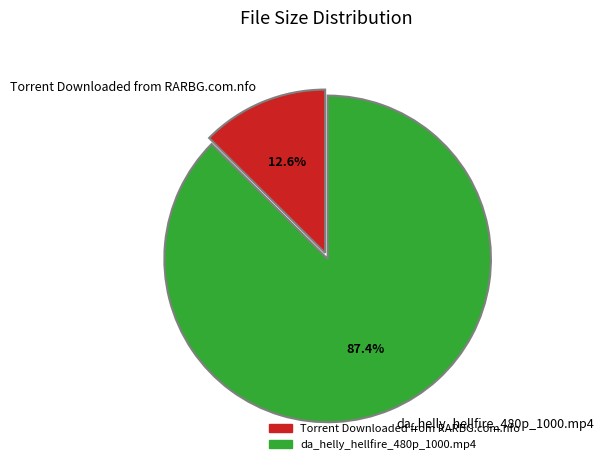

To the nearest percent, what is the difference between the da_helly_hellfire_480p_1000.mp4 and Torrent Downloaded from RARBG.com.nfo slice percentages?

75%